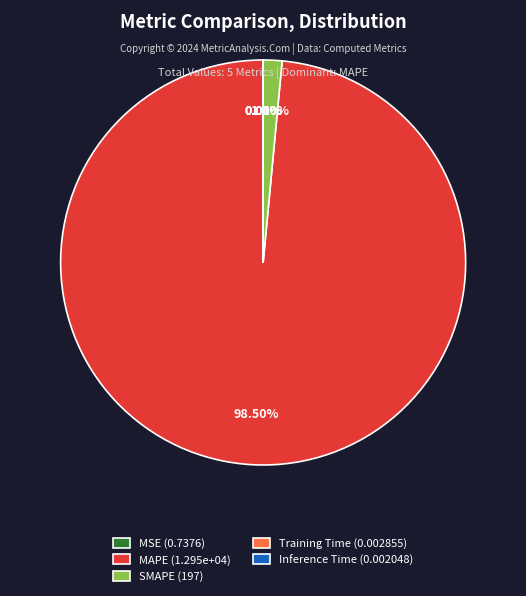

Do SMAPE (197) and MAPE (1.295e+04) together represent more than half of the pie?

Yes